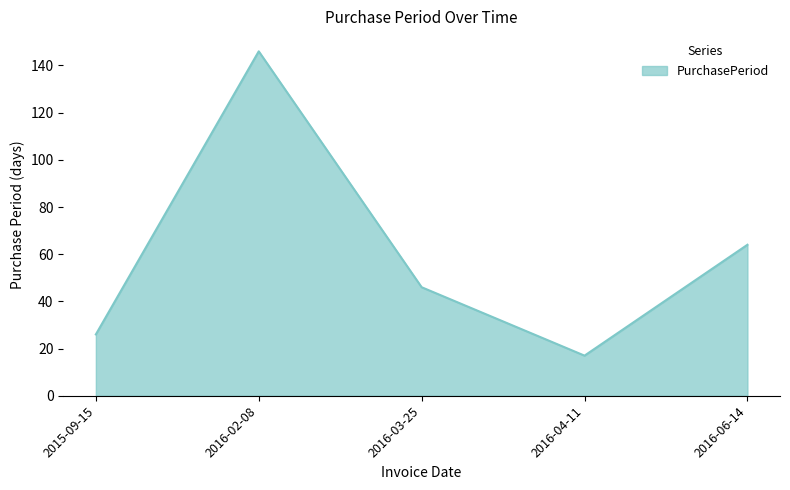

What is the sum of the values at 2016-02-08 and 2015-09-15?

172